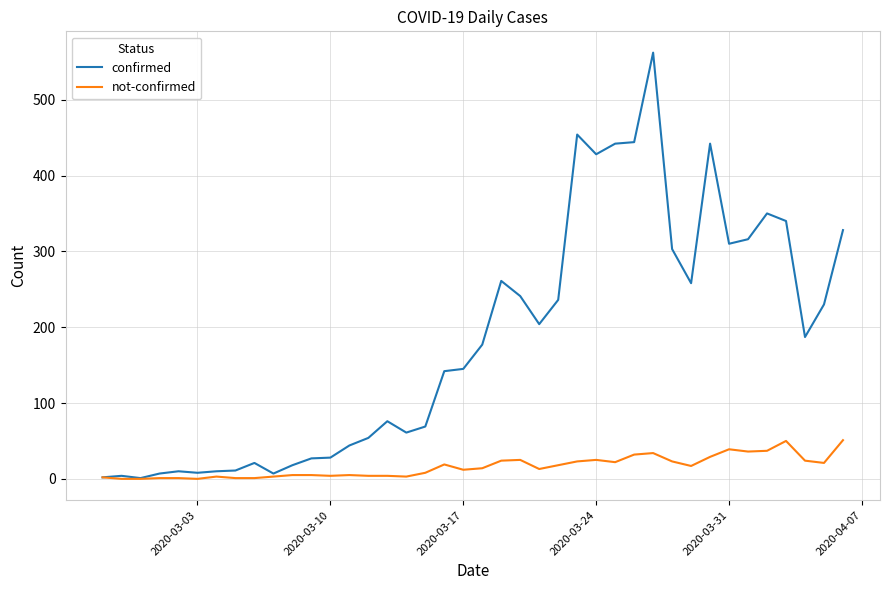

Which series has the widest spread of values?

confirmed